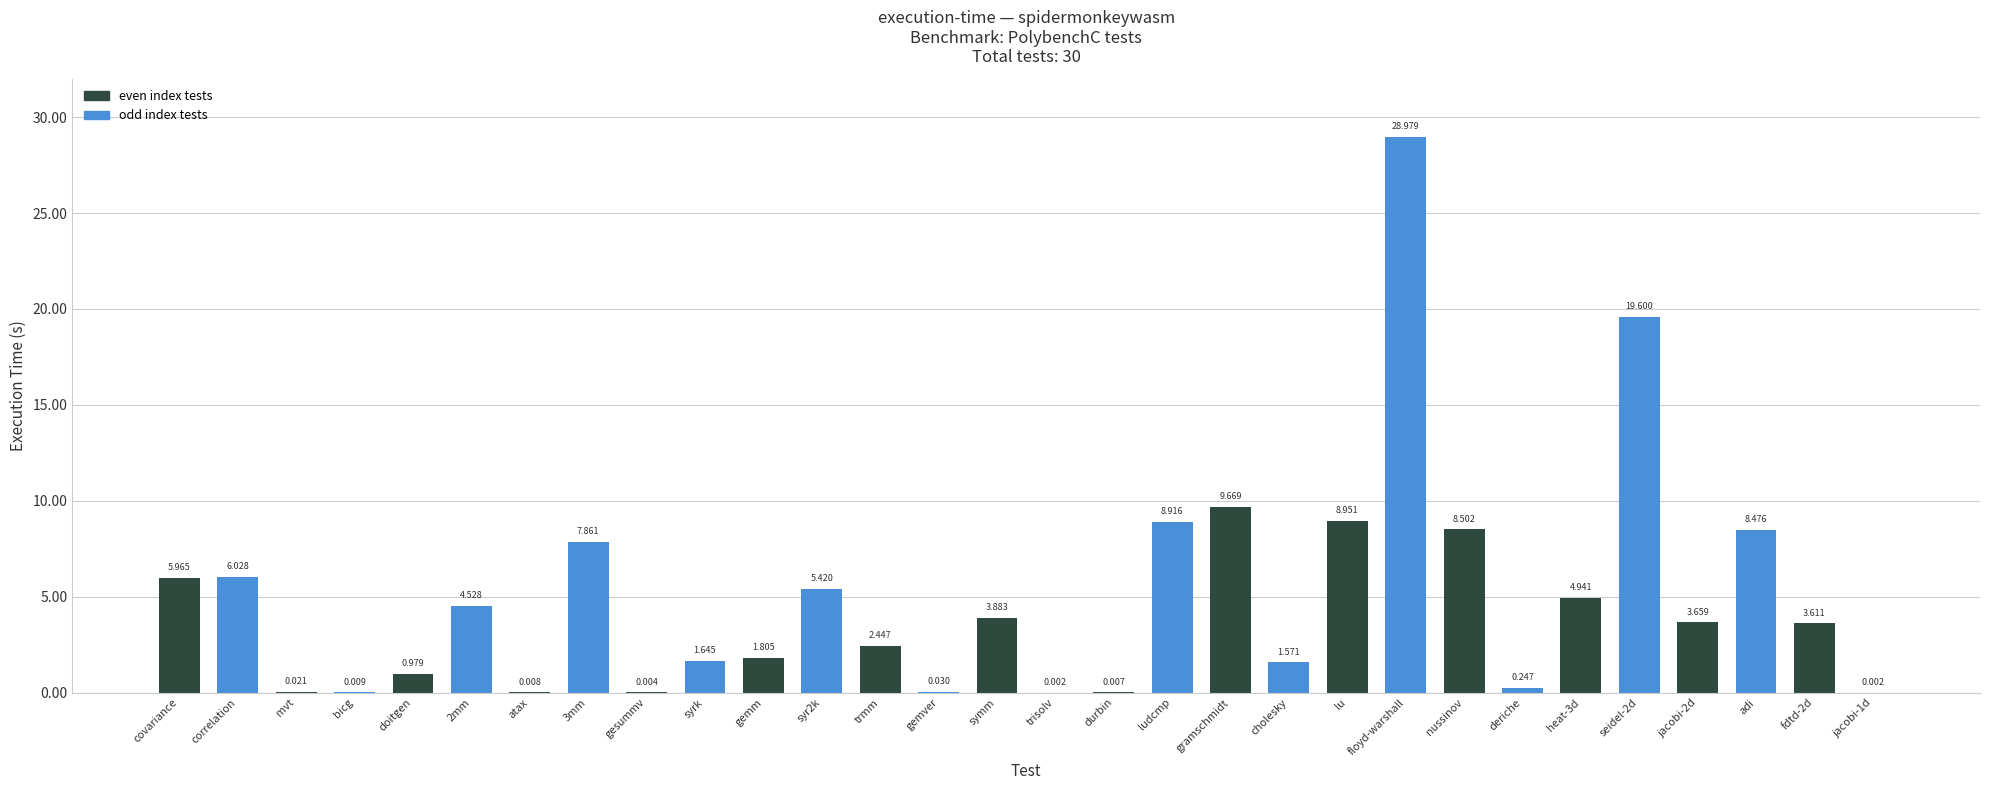

What is the change in value from syrk to gramschmidt?

+8.0